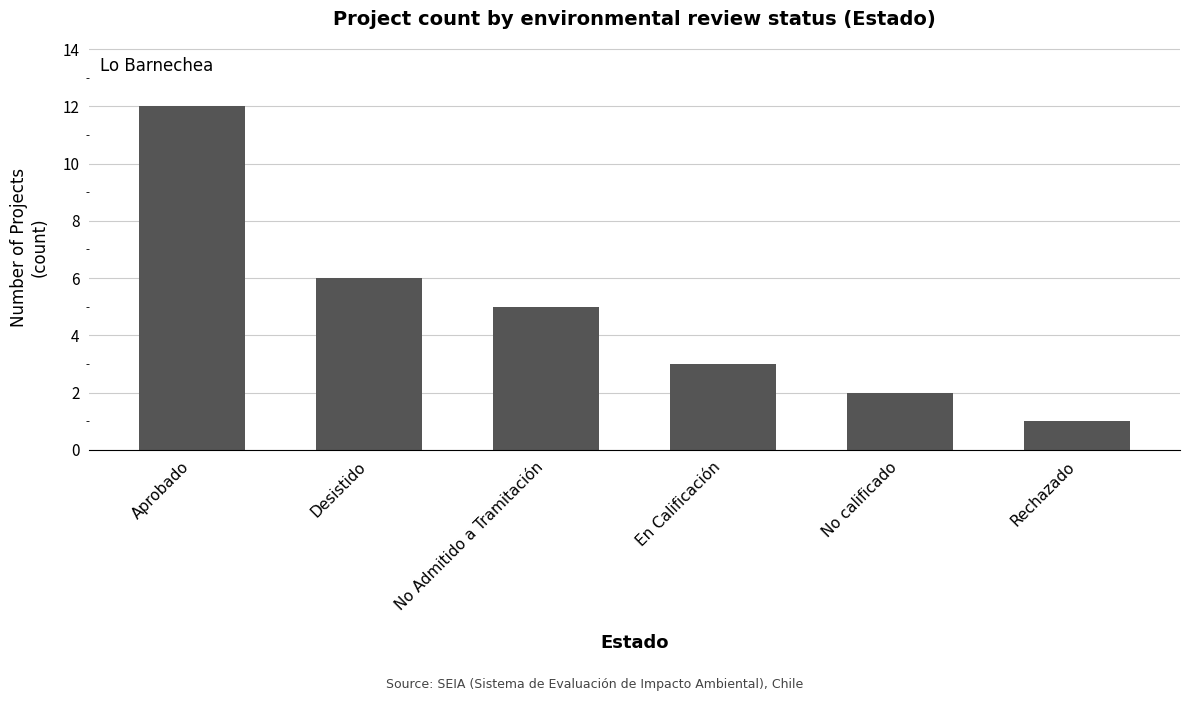

True or false: the data shows 2 at Desistido.

False